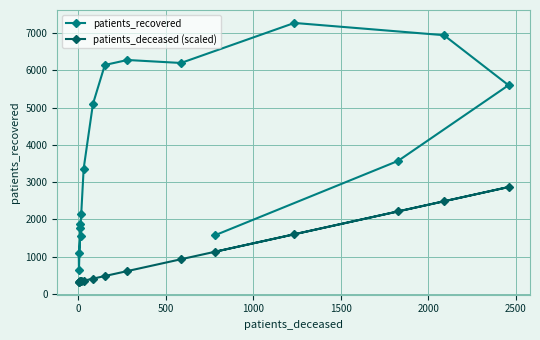

What are all the series names shown in the legend?

patients_recovered, patients_deceased (scaled)